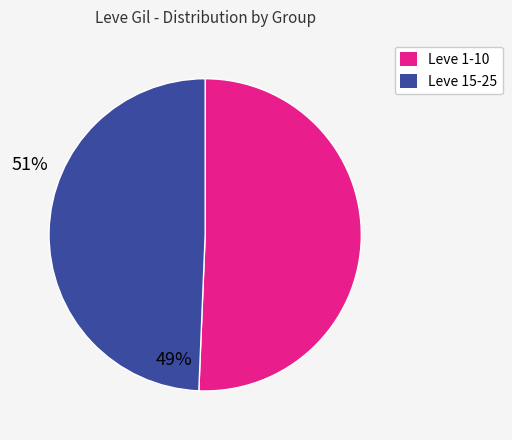

Does any single category account for the majority?

Yes